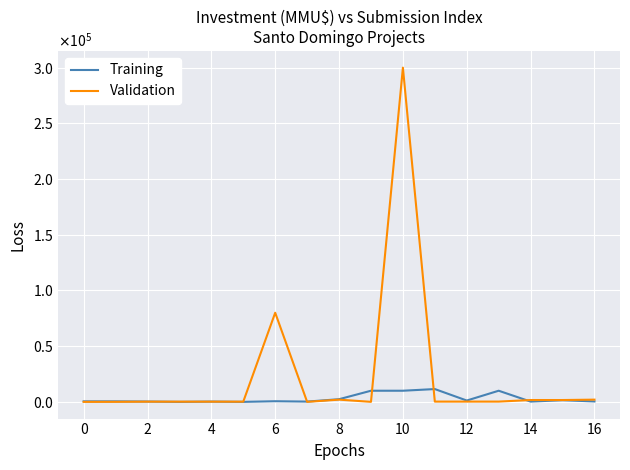

Is this an area chart (filled region under the line)?

No